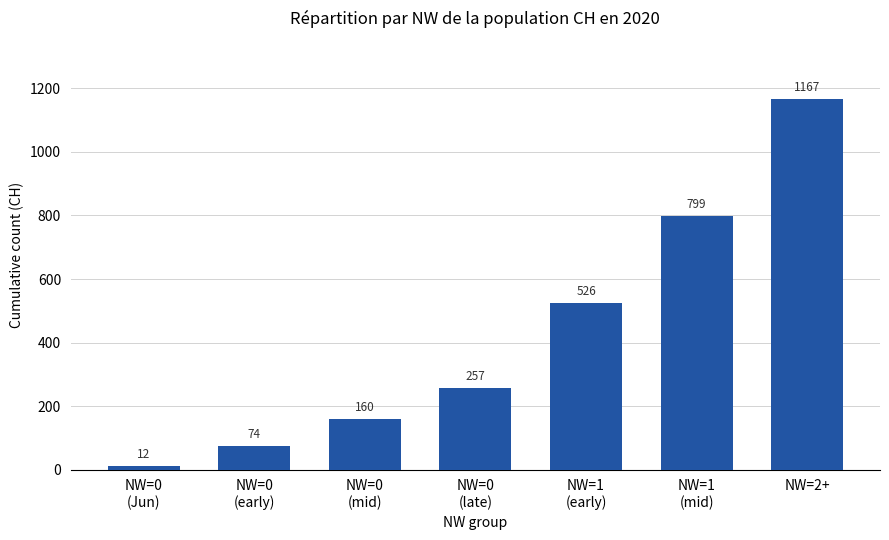

Is it true that the value at NW=1
(mid) is 202?

False